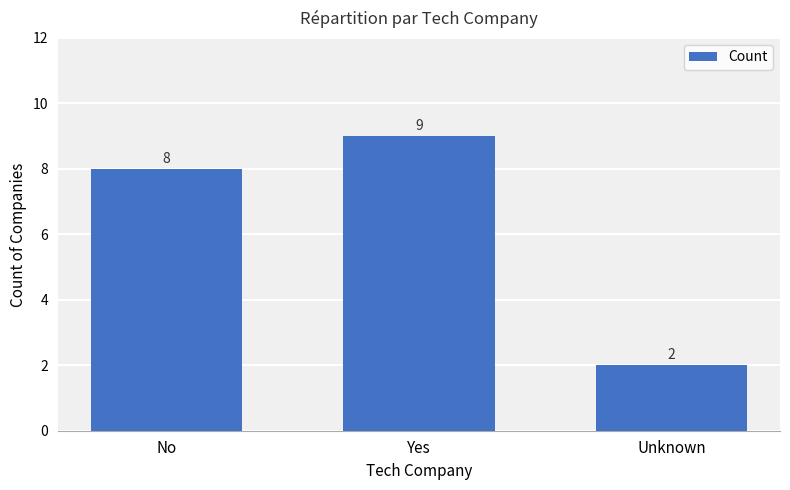

How many values are between 2 and 9?

3